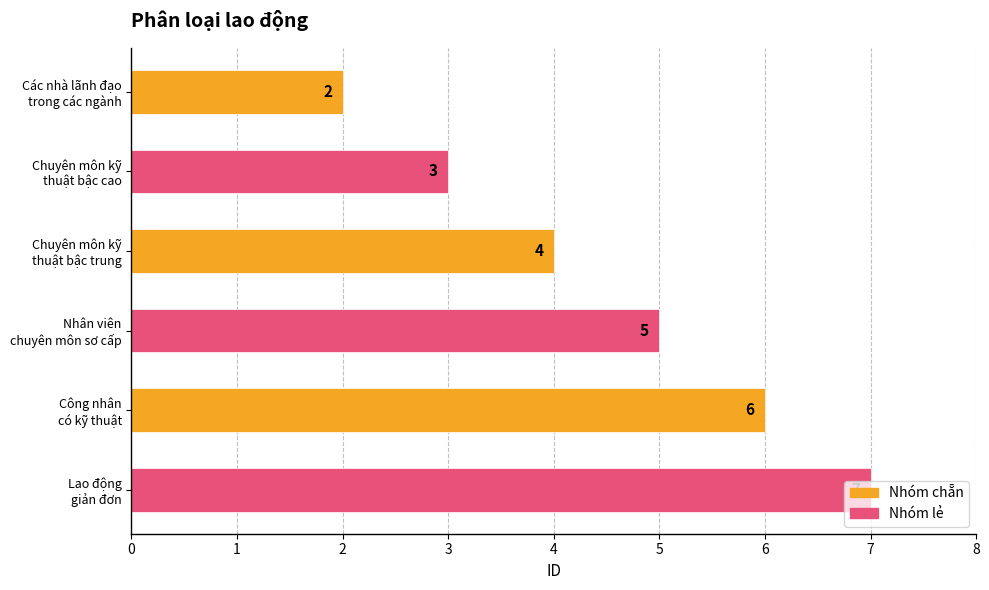

What is the difference between the second highest and second lowest values?

3